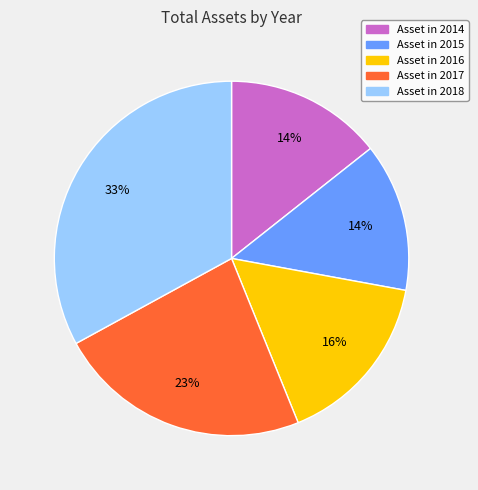

To the nearest percent, what is the difference between the largest and smallest slice percentages?

19%